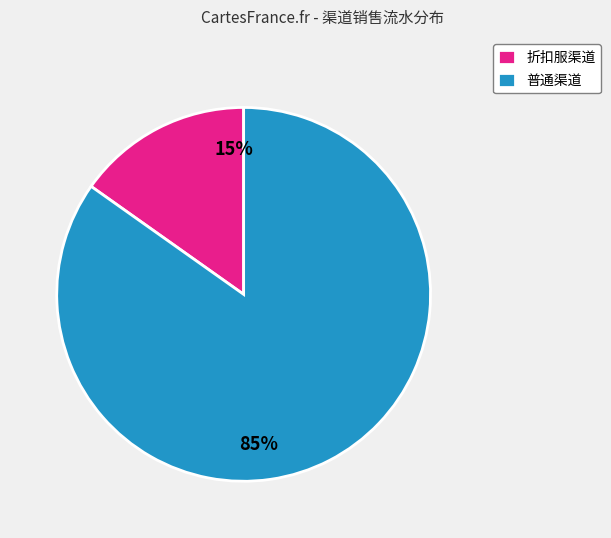

To the nearest percent, what is the difference between the 普通渠道 and 折扣服渠道 slice percentages?

70%